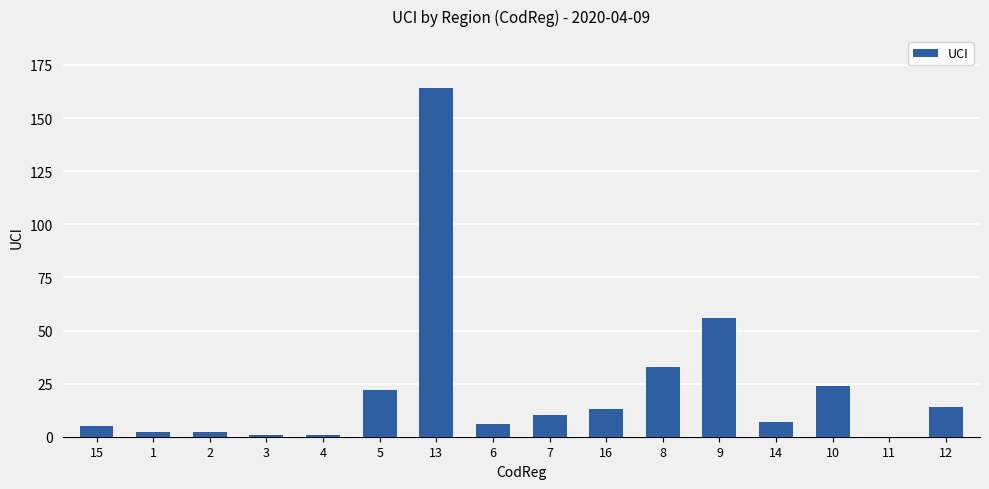

Is it true that the value at 12 is 14?

True